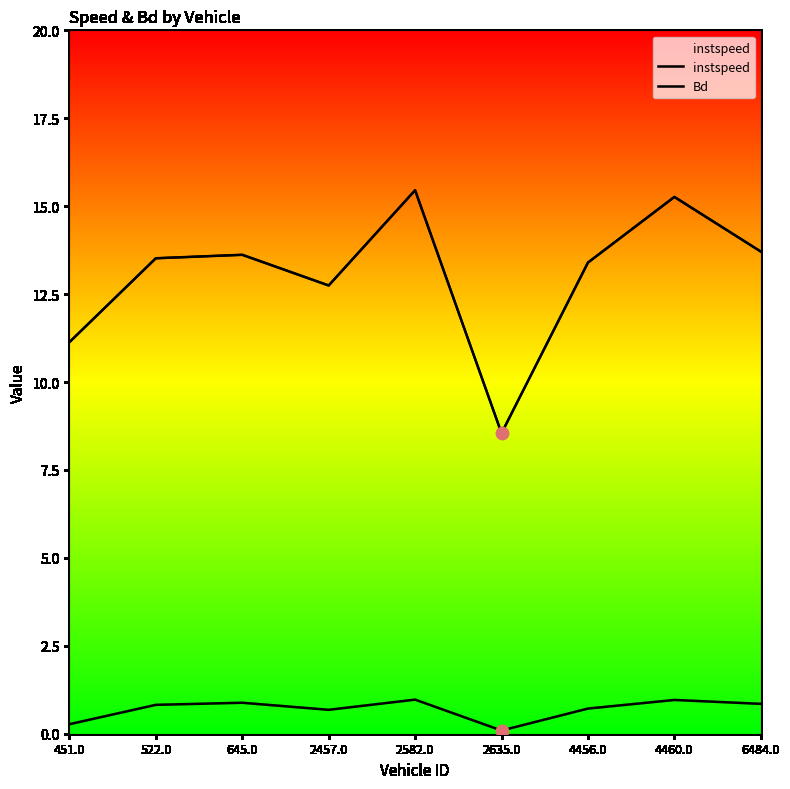

Which series contains the highest Y value?

instspeed